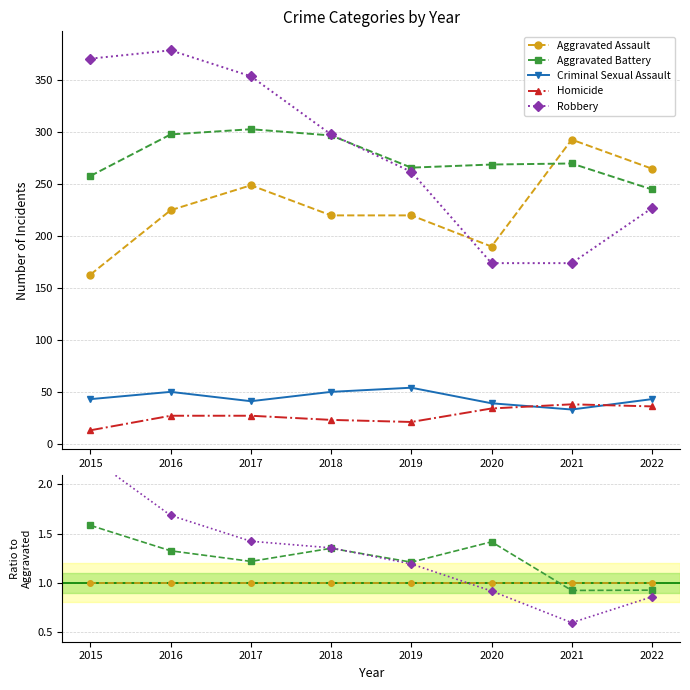

Does the chart have visible grid lines?

Yes